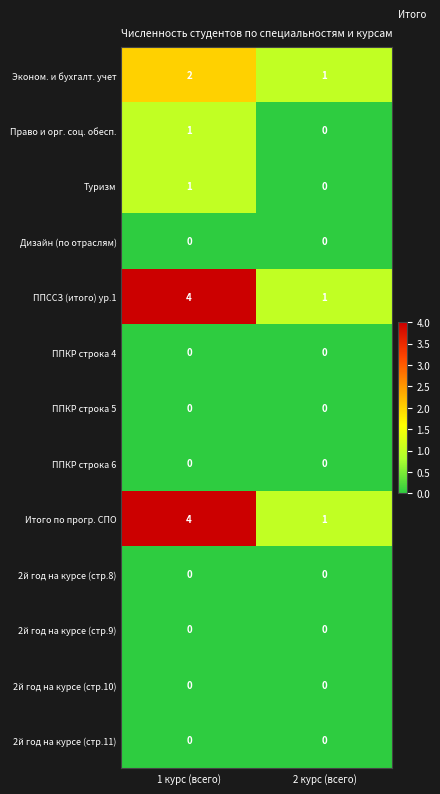

Which label corresponds to the largest value in the chart?

1 курс (всего)